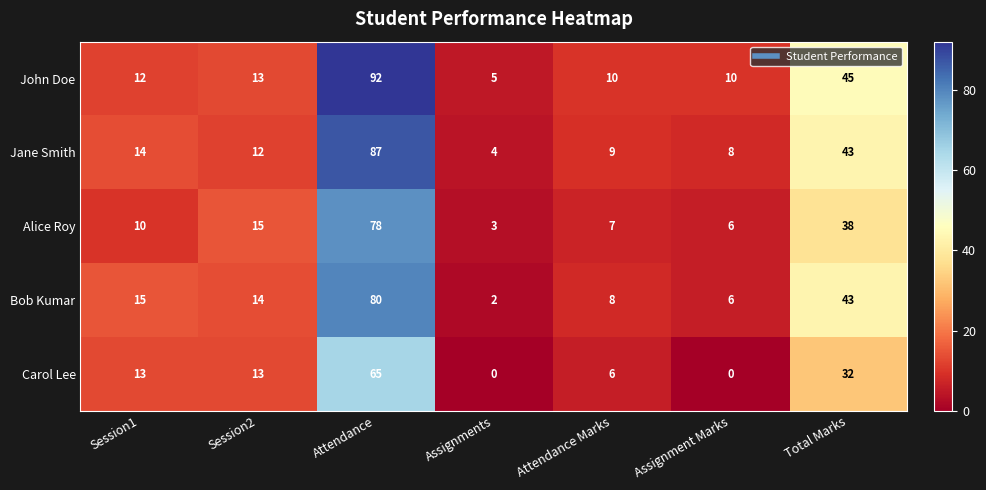

At which label is Jane Smith closest to 45?

Total Marks